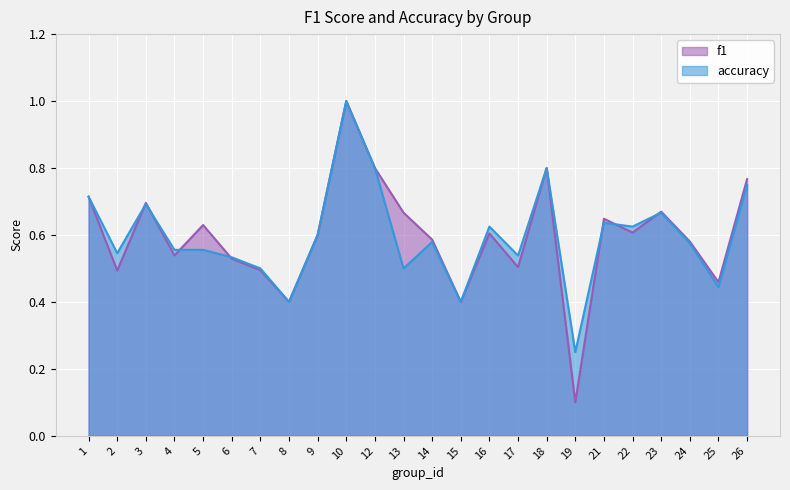

The value of accuracy at 1 is 1.2. True or false?

False